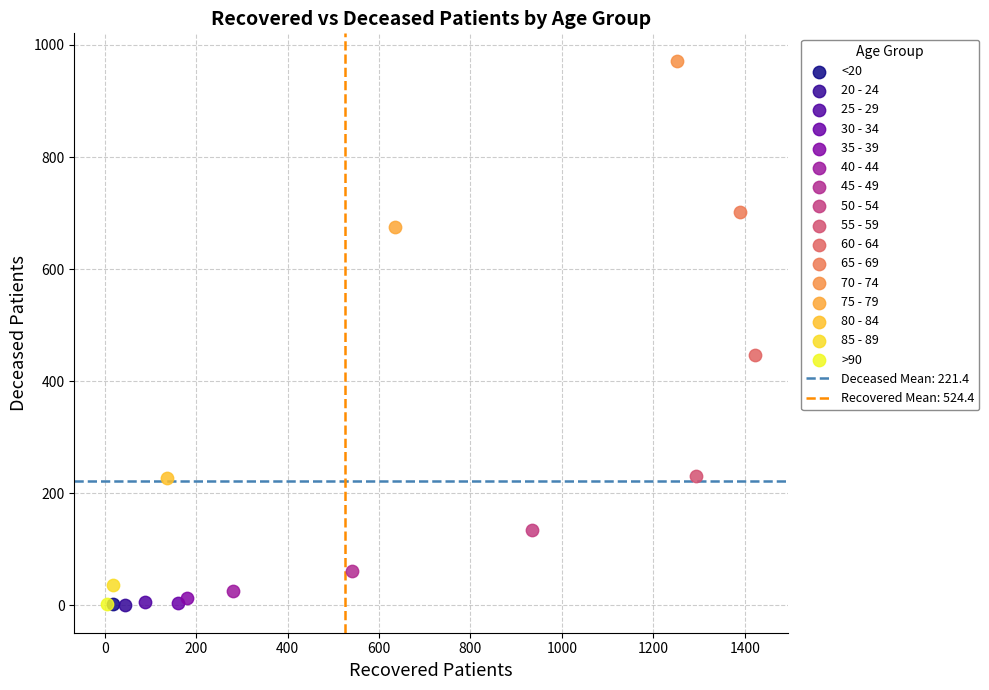

Which series contains the highest Y value?

70 - 74